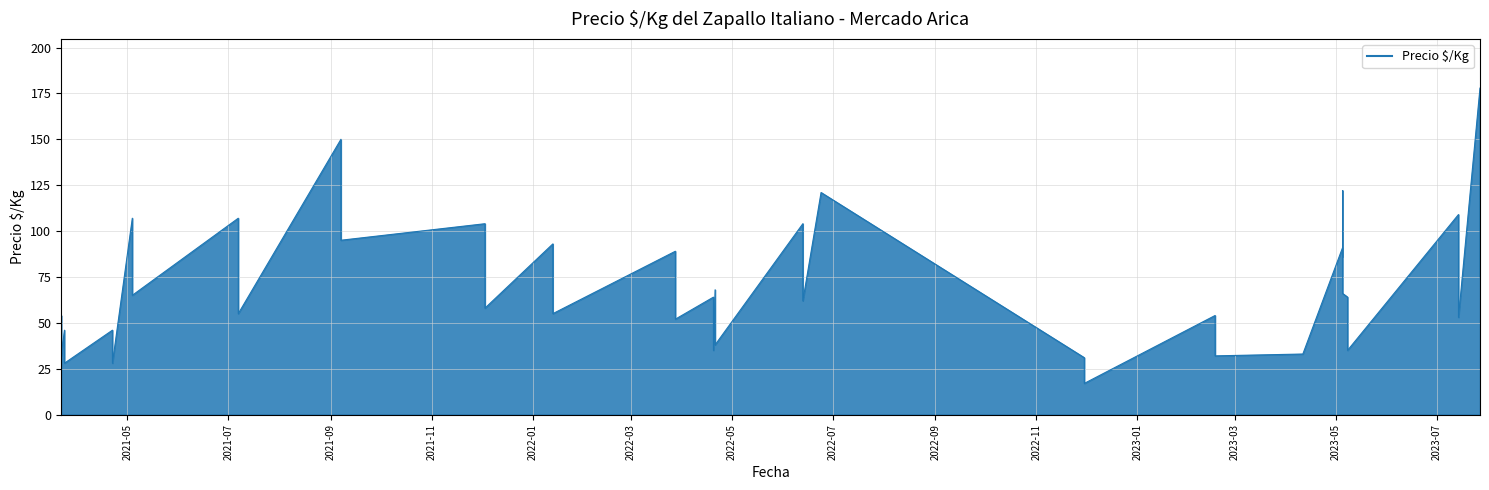

How many values are below 64?

20